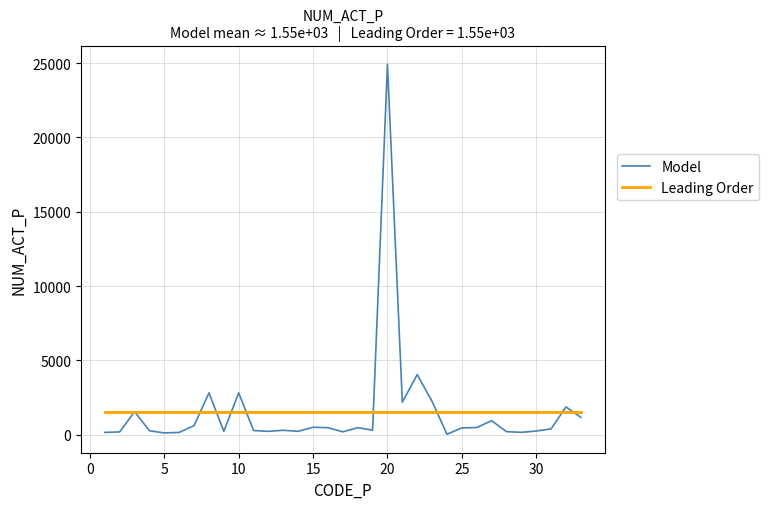

Rank the series by their maximum value, from highest to lowest.

Model, Leading Order